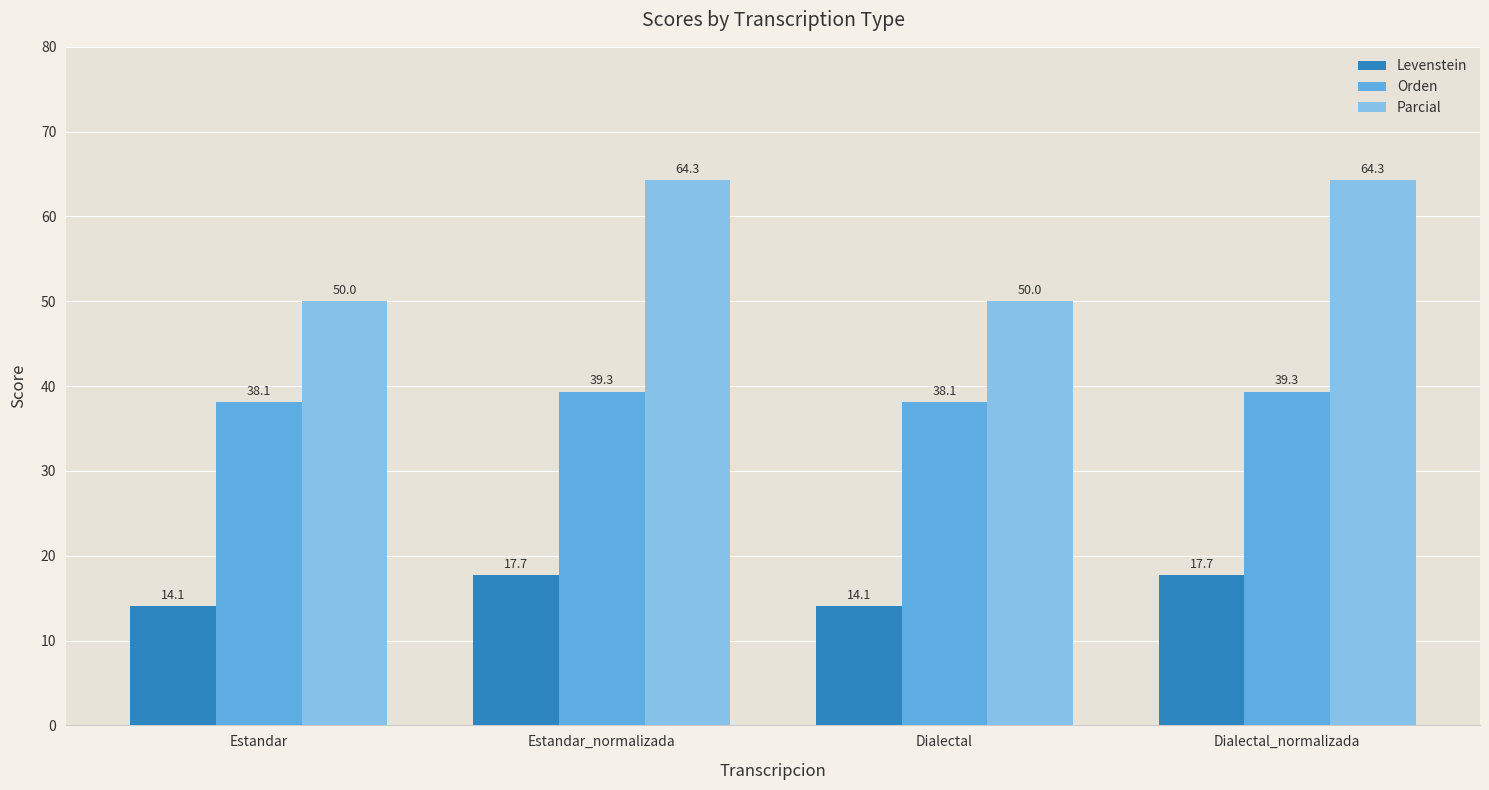

How many bars are there in total?

12